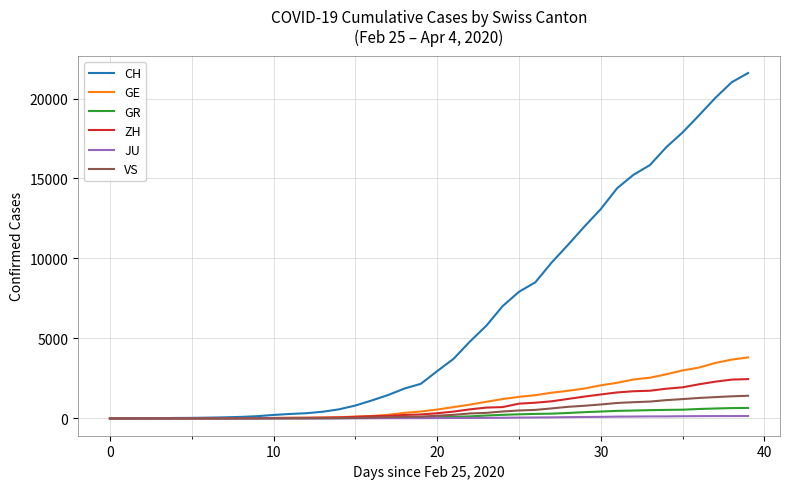

Which series has the largest range (max minus min)?

CH